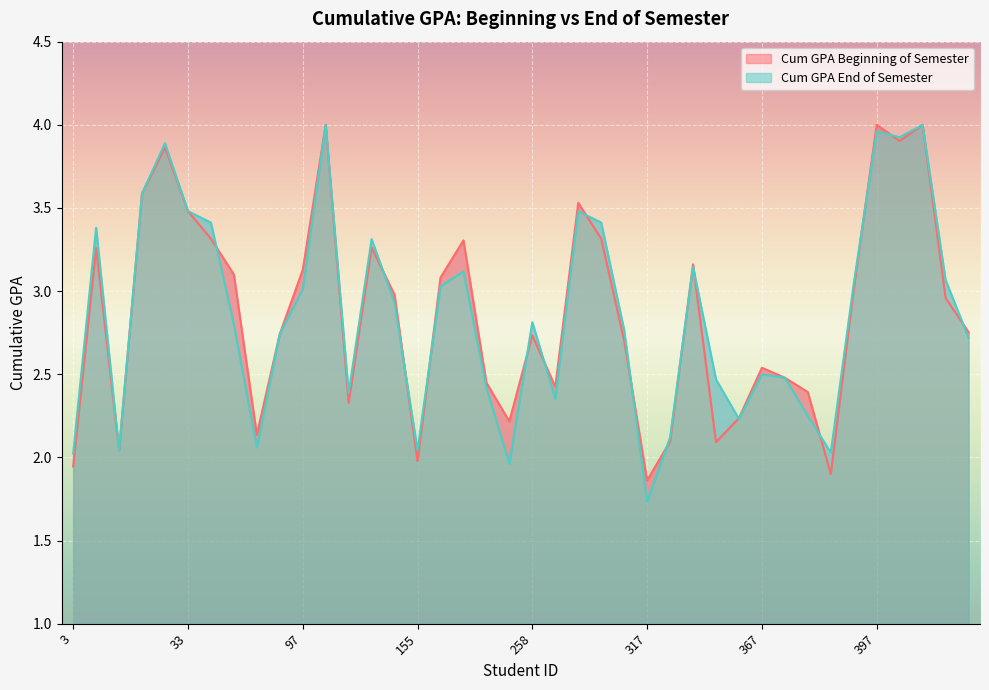

Reading left to right, extract all data points from this chart.

Cum GPA Beginning of Semester: 1.9	3.3	2.0	3.6	3.9	3.5	3.3	3.1	2.1	2.7	3.1	4.0	2.3	3.3	3.0	2.0	3.1	3.3	2.4	2.2	2.7	2.4	3.5	3.3	2.7	1.9	2.1	3.2	2.1	2.2	2.5	2.5	2.4	1.9	3.0	4.0	3.9	4.0	3.0	2.8
Cum GPA End of Semester: 2.0	3.4	2.0	3.6	3.9	3.5	3.4	2.8	2.1	2.7	3.0	4.0	2.4	3.3	2.9	2.0	3.0	3.1	2.4	2.0	2.8	2.4	3.5	3.4	2.8	1.7	2.1	3.1	2.5	2.2	2.5	2.5	2.2	2.0	3.0	4.0	3.9	4.0	3.1	2.7